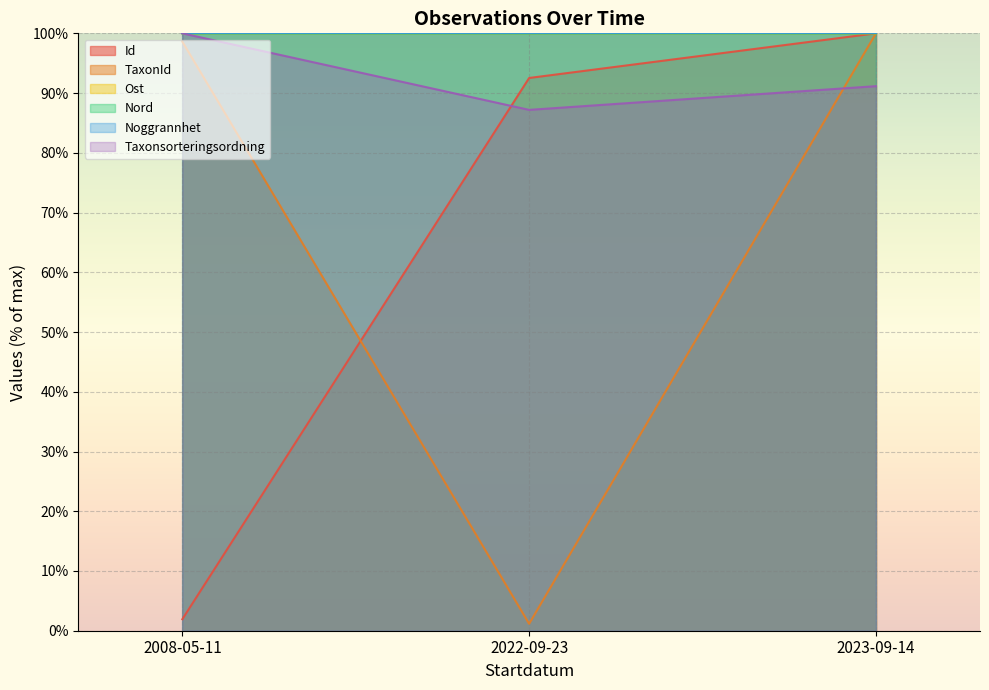

At which category does the chart reach its minimum across all series?

2022-09-23